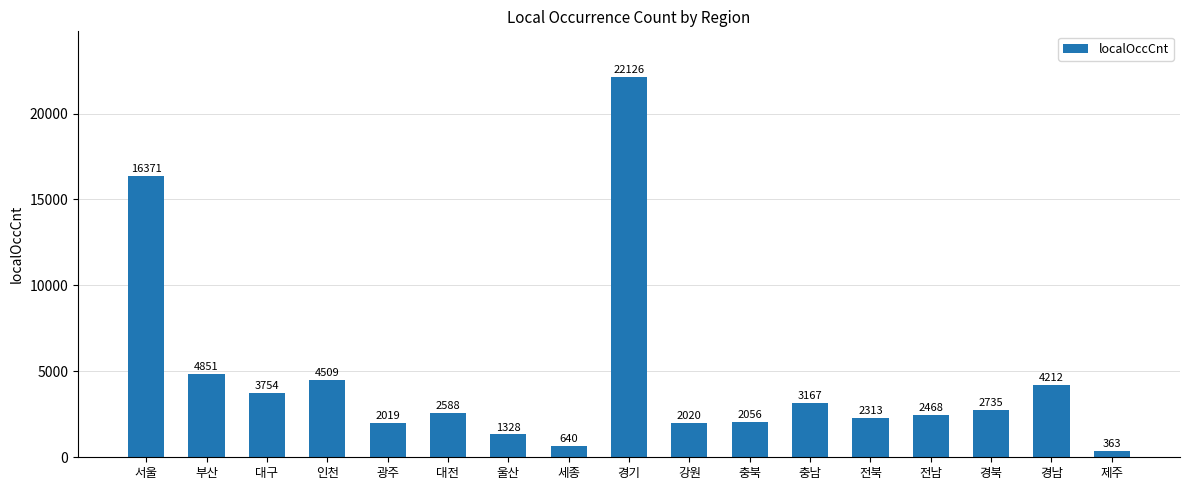

Rank the categories by value from highest to lowest.

경기, 서울, 부산, 인천, 경남, 대구, 충남, 경북, 대전, 전남, 전북, 충북, 강원, 광주, 울산, 세종, 제주